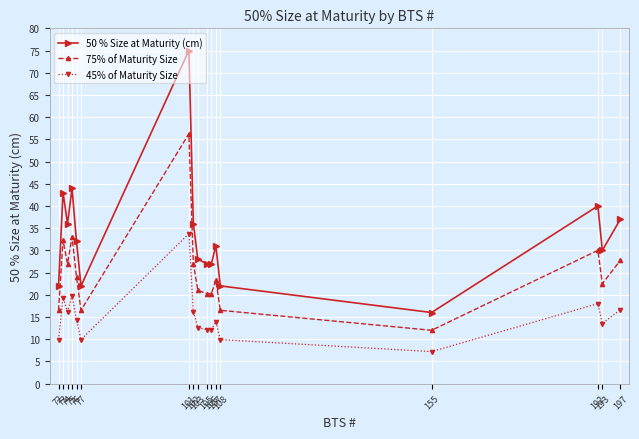

At how many categories does at least one series exceed 21?

16